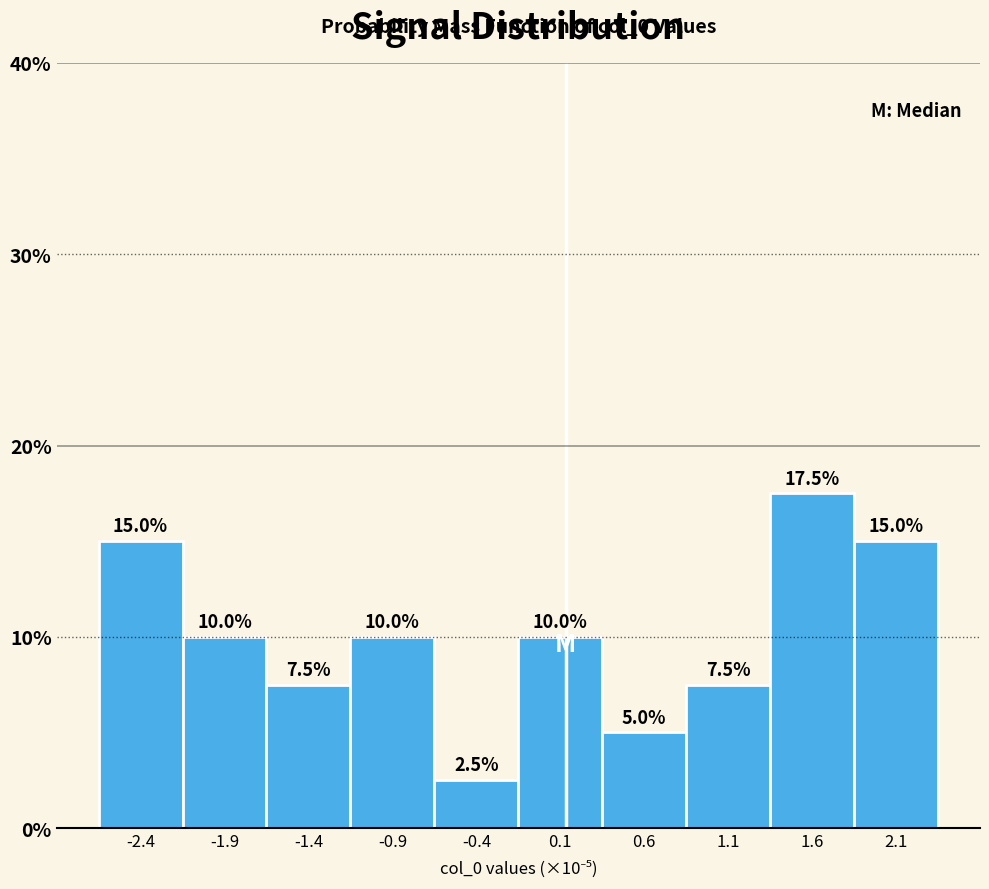

Reading left to right, what are all the values shown in this chart?

-2.4=15.0	-1.9=10.0	-1.4=7.5	-0.9=10.0	-0.4=2.5	0.1=10.0	0.6=5.0	1.1=7.5	1.6=17.5	2.1=15.0